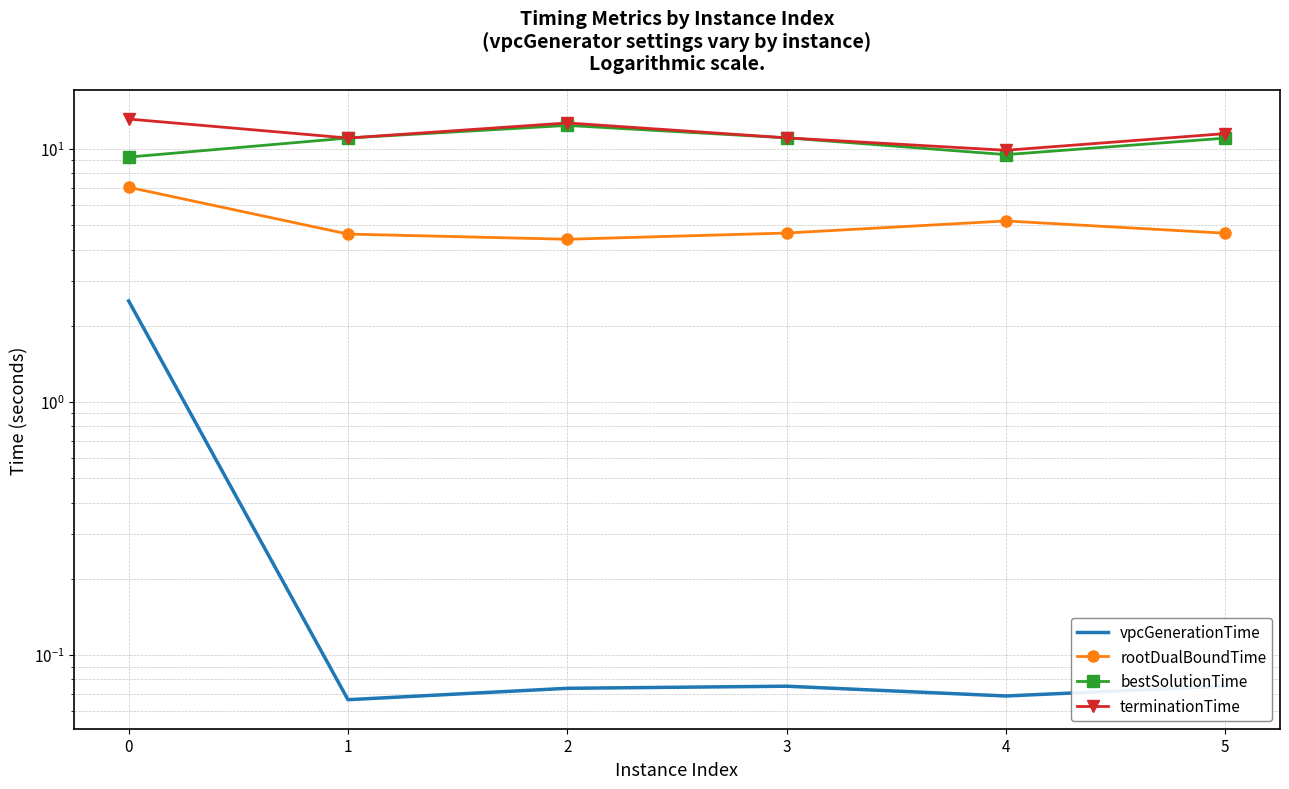

What is the greatest value displayed?

13.1